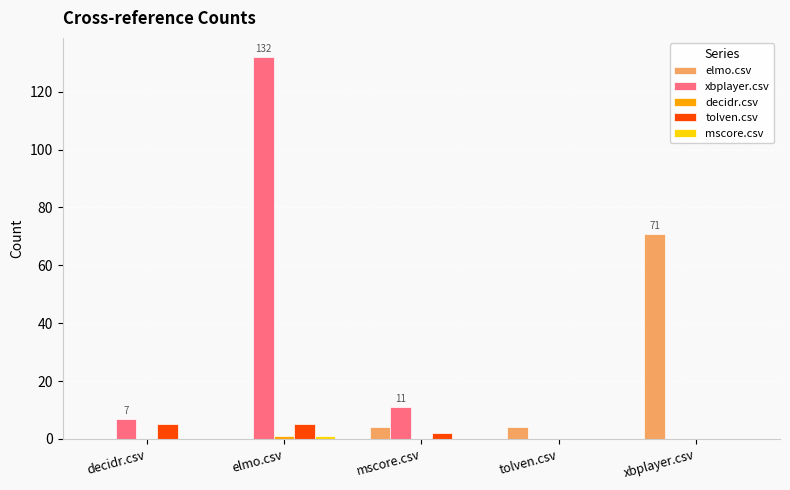

True or false: tolven.csv has a value of 0 at tolven.csv.

True